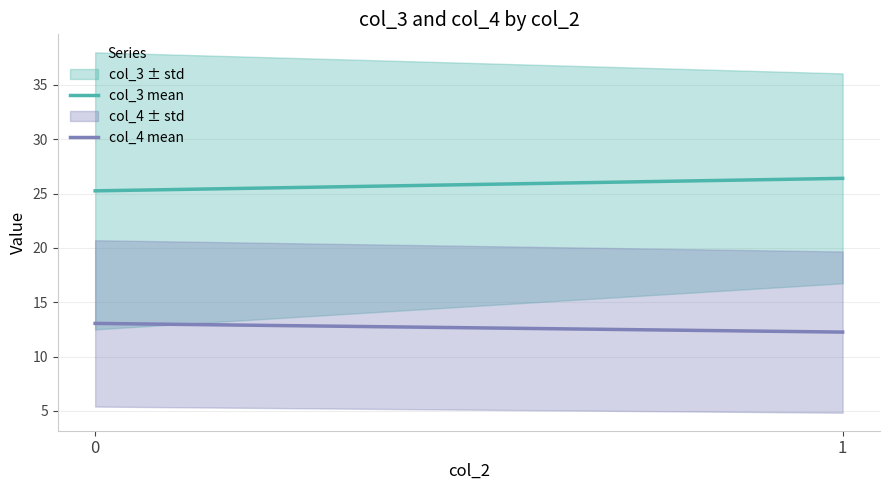

Which series has the largest range (max minus min)?

col_3 mean